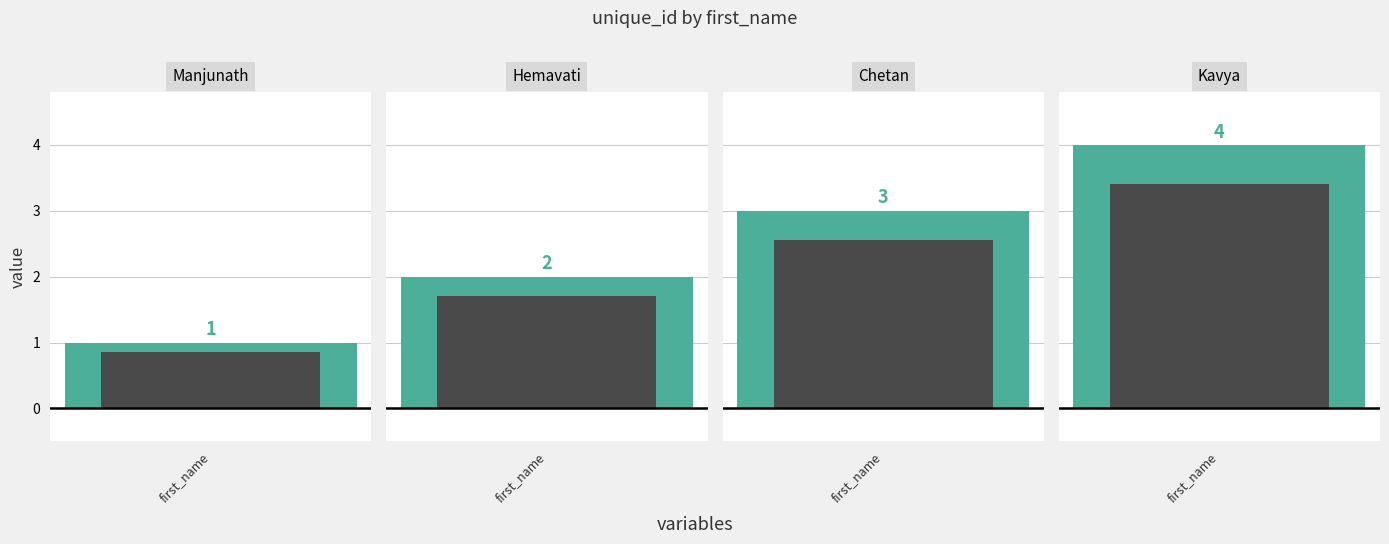

What is the ratio of the value at Kavya to the value at Hemavati?

2.0